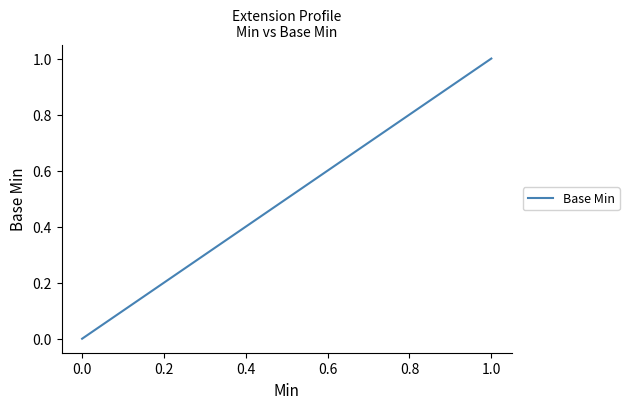

True or false: there are more than 2 points higher than both neighbors.

False